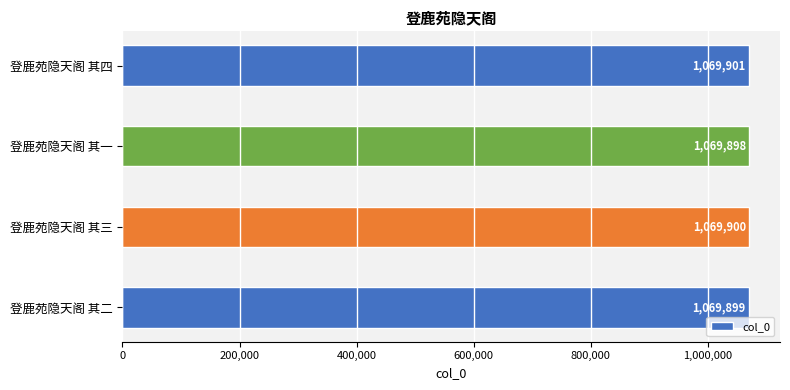

Reading bottom to top, transcribe all the data shown in this chart.

1069899	1069900	1069898	1069901